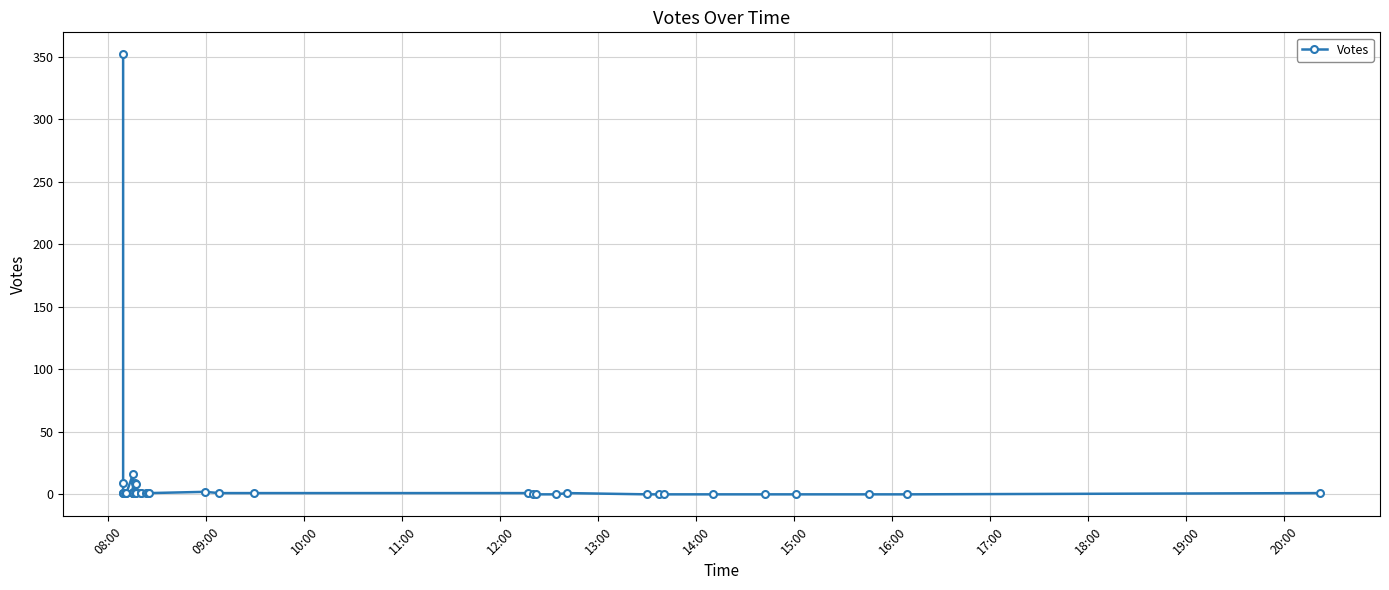

Is this an area chart (filled region under the line)?

No